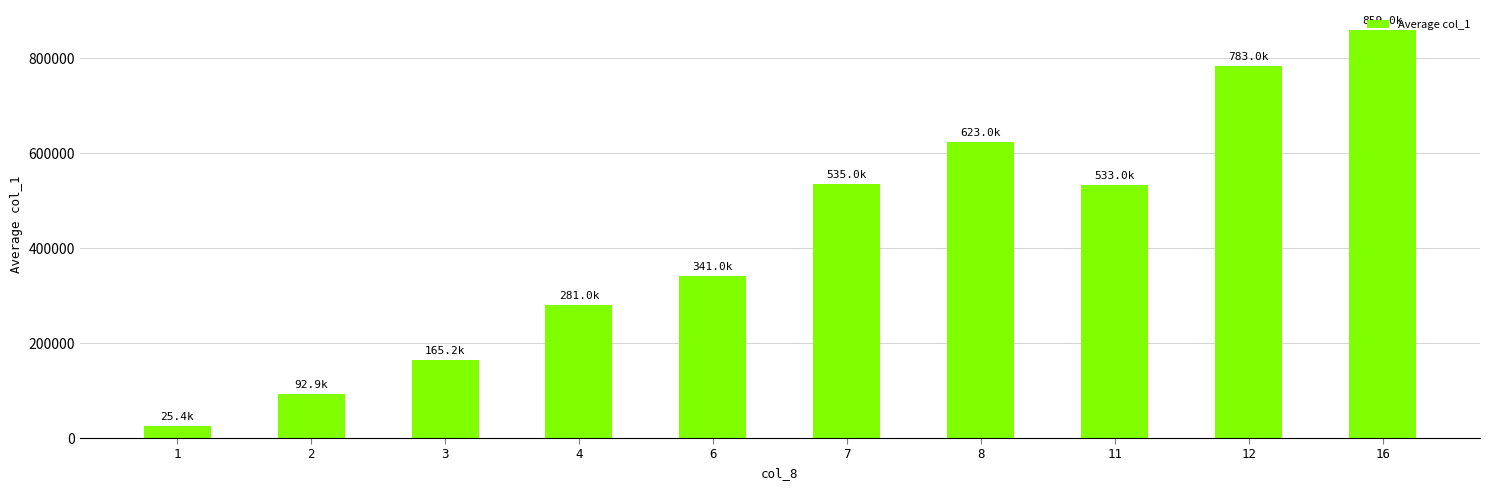

The value at 11 is 859522.0. True or false?

False